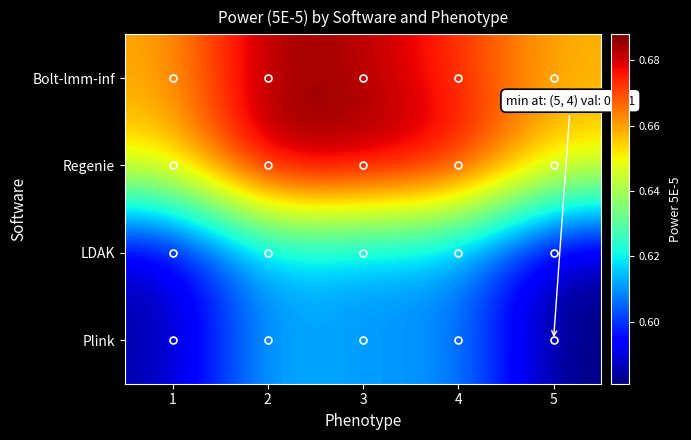

Between 1 and 4, which series saw the biggest shift?

Regenie